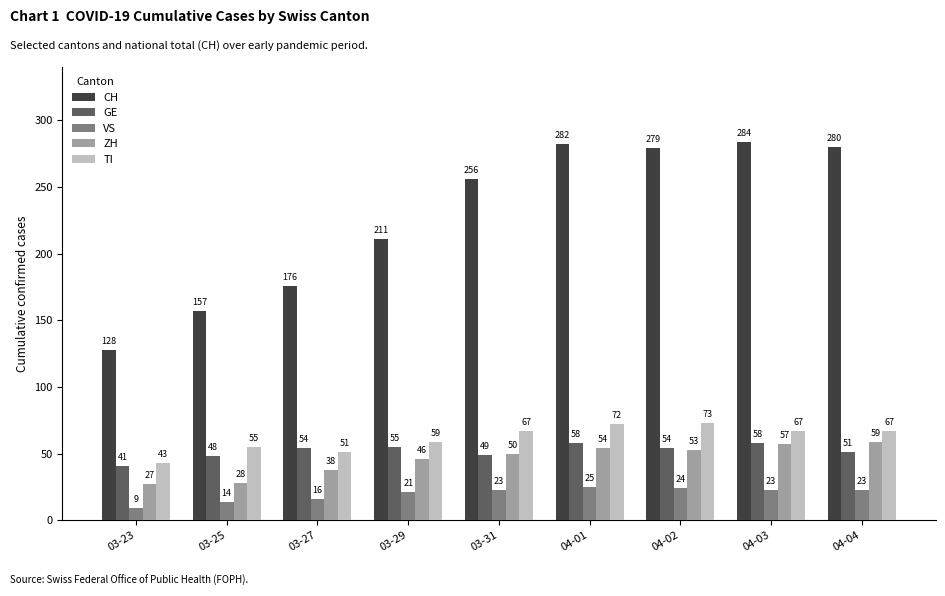

What is the difference between the highest and lowest values at 03-25?

143